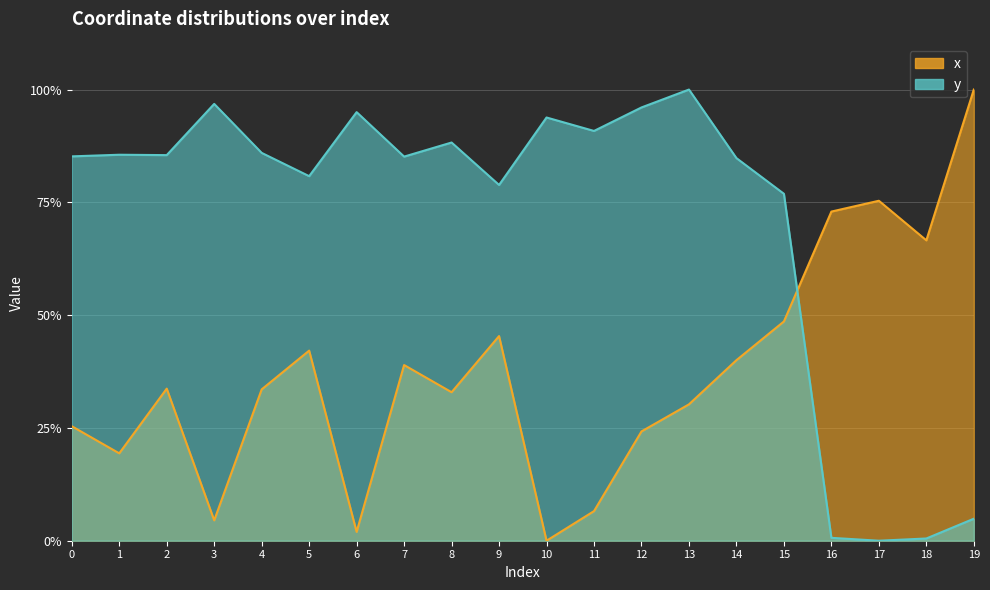

After their last crossing, which series has the higher values: x or y?

x